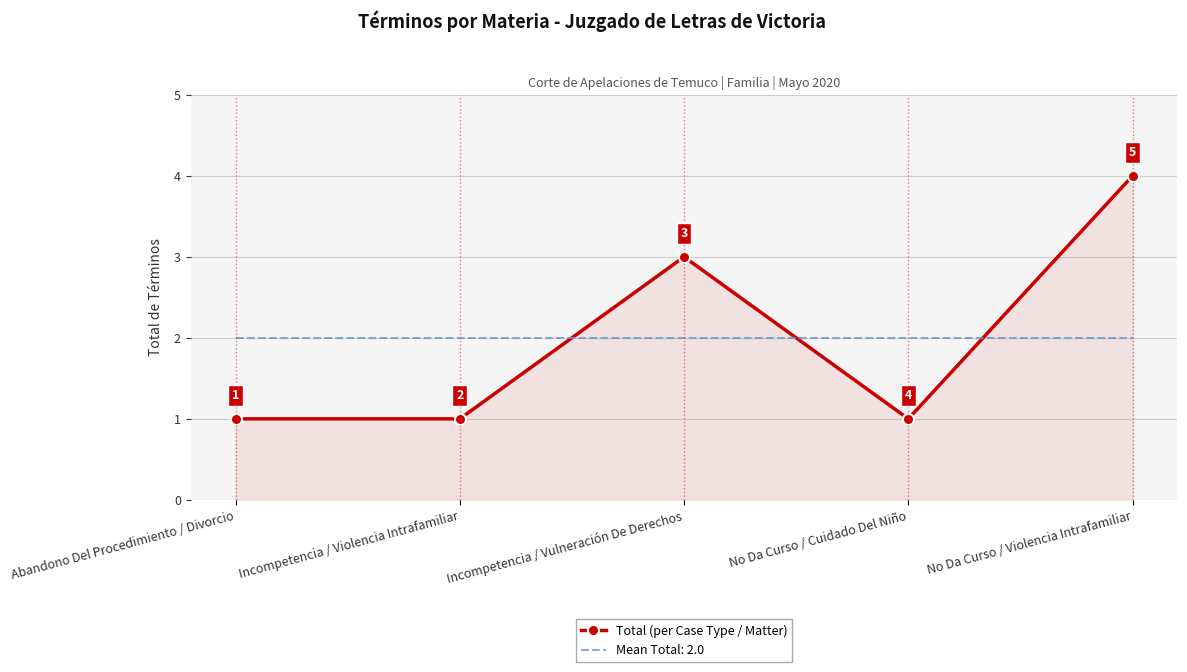

Which category has the highest value in the Total (per Case Type / Matter) series?

No Da Curso / Violencia Intrafamiliar